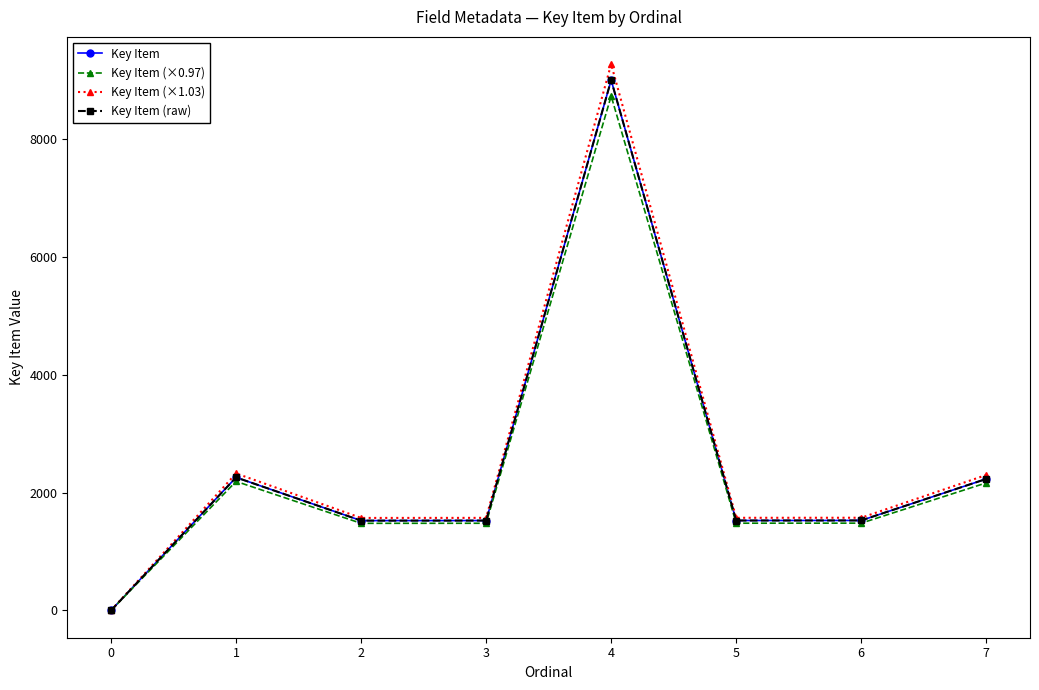

Does the chart have visible grid lines?

No